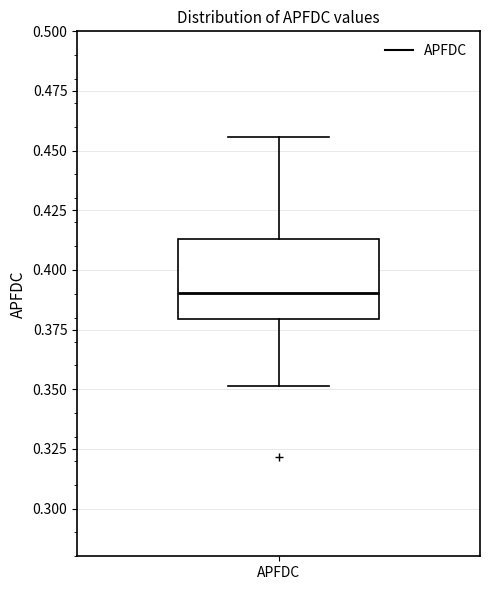

Transcribe this box plot: give where the median line is, the range the box spans, and where the two whiskers end, as read against the y-axis. The values are not printed on the chart, so give them approximately, as read against the axis.

median 0.390, box 0.380 to 0.415, whiskers 0.350 to 0.455